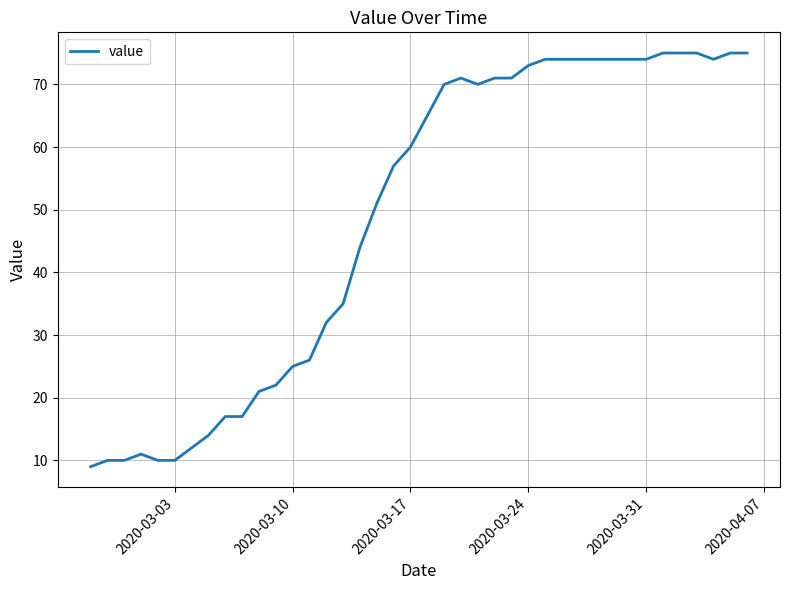

What is the minimum value shown in the chart?

9